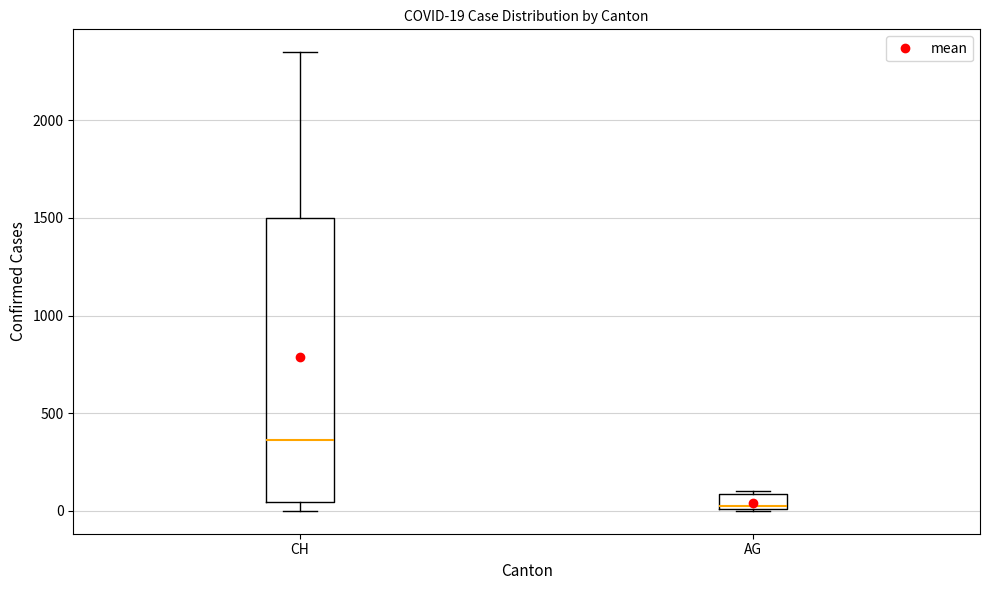

Comparing the boxes themselves (not the whiskers), which one is the tallest?

CH